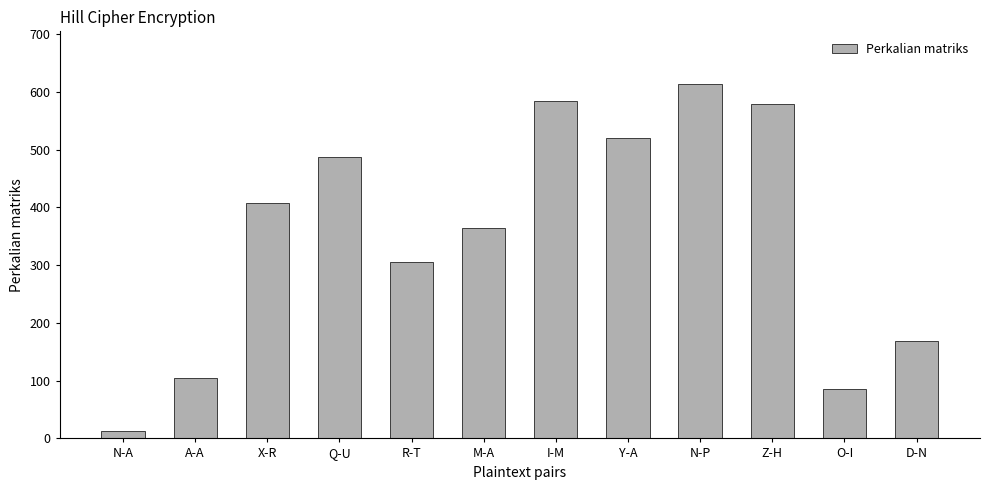

Reading left to right, transcribe all the data shown in this chart.

13	104	407	488	305	364	584	520	613	579	86	169